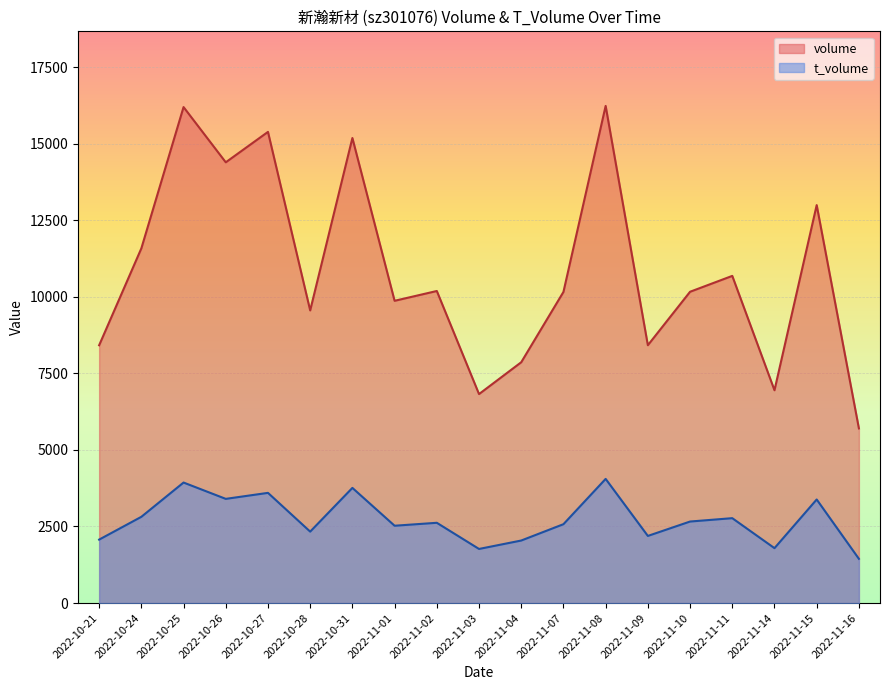

List the series in order of their overall mean, lowest first.

t_volume, volume